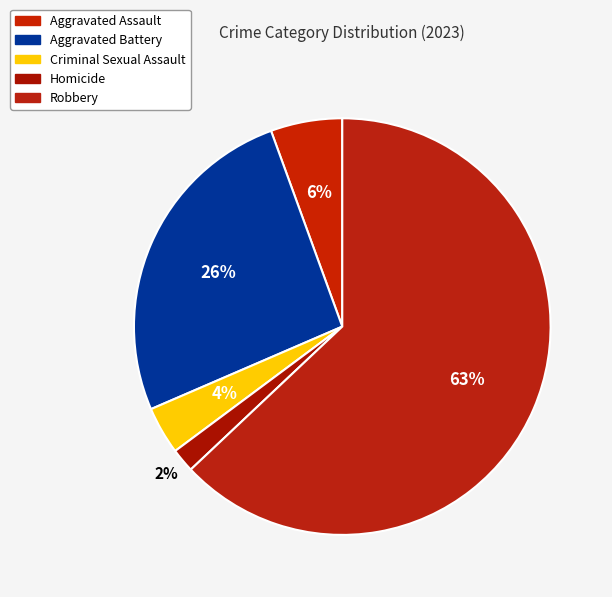

Does Robbery account for over 50% of the chart?

Yes